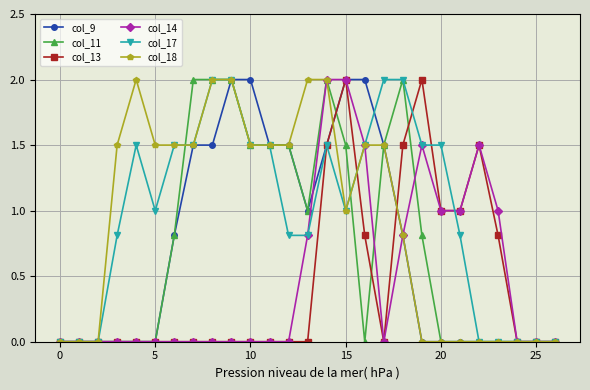

True or false: col_17 has more than 0 points higher than both neighbors.

True